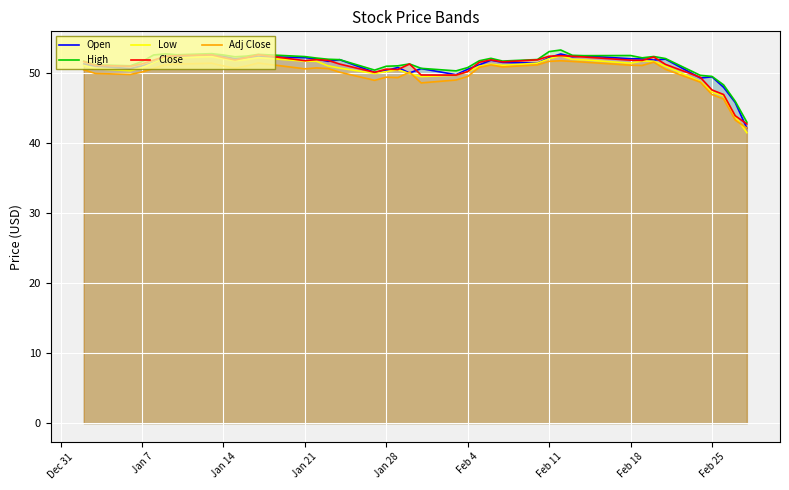

True or false: Low has a value of 80.5 at Jan 7.

False